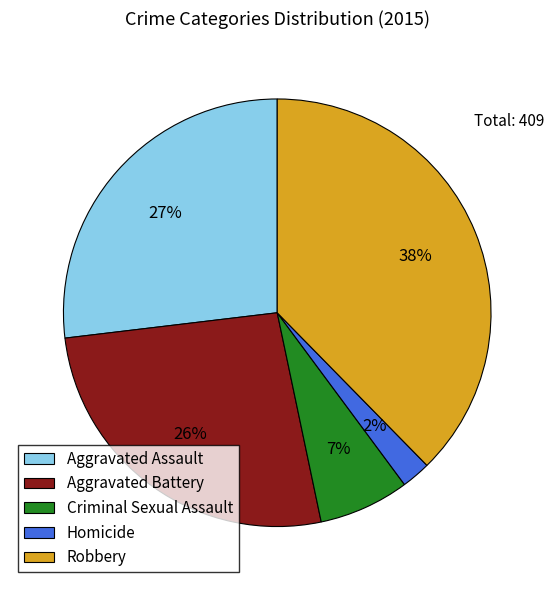

Approximately how many times larger is the value at Robbery compared to Aggravated Assault?

1.4